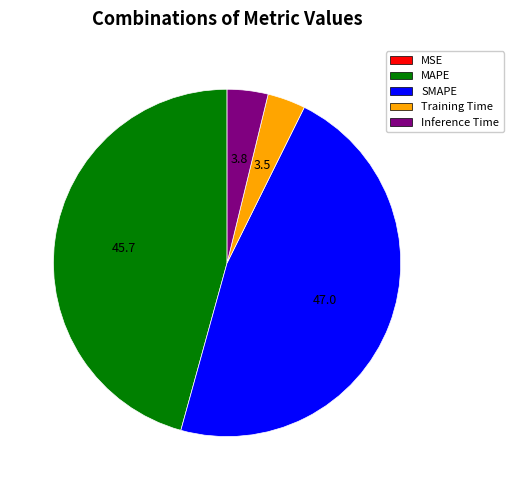

Combined, do SMAPE and MAPE account for over 50%?

Yes